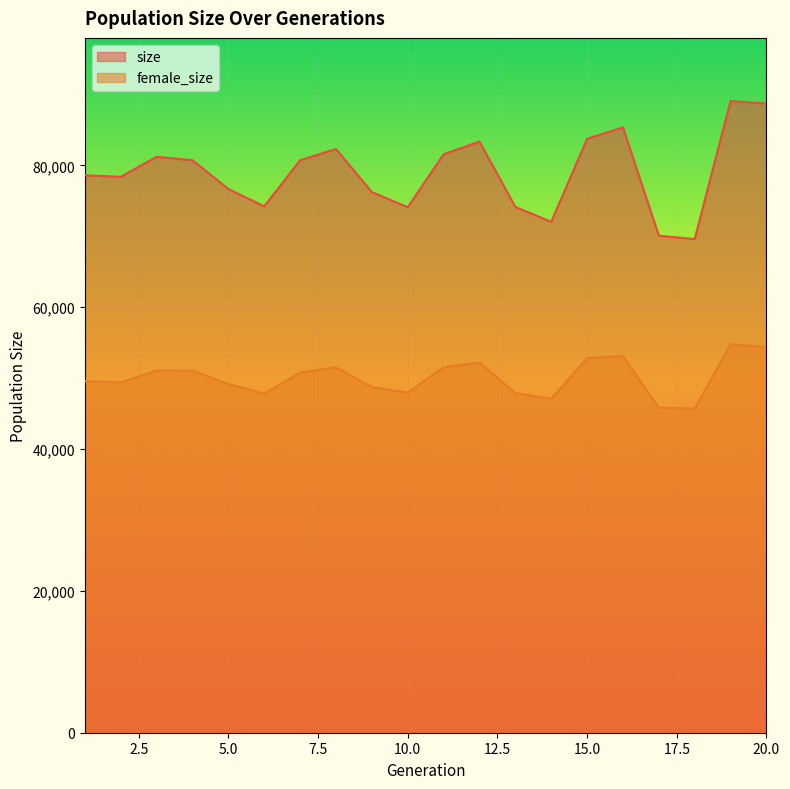

True or false: female_size has more than 1 points higher than both neighbors.

True